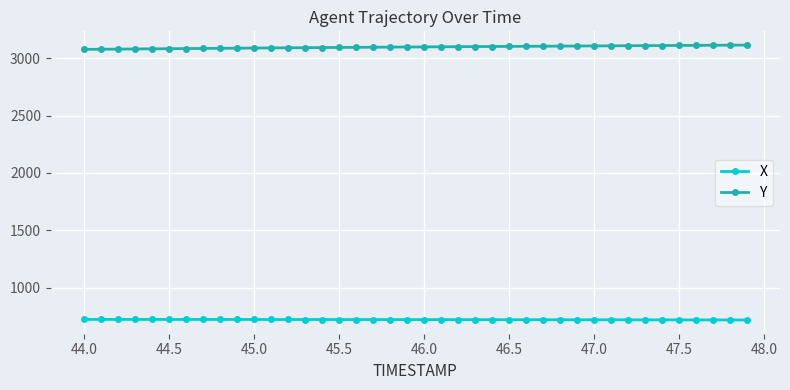

True or false: Y and X cross at least once.

False